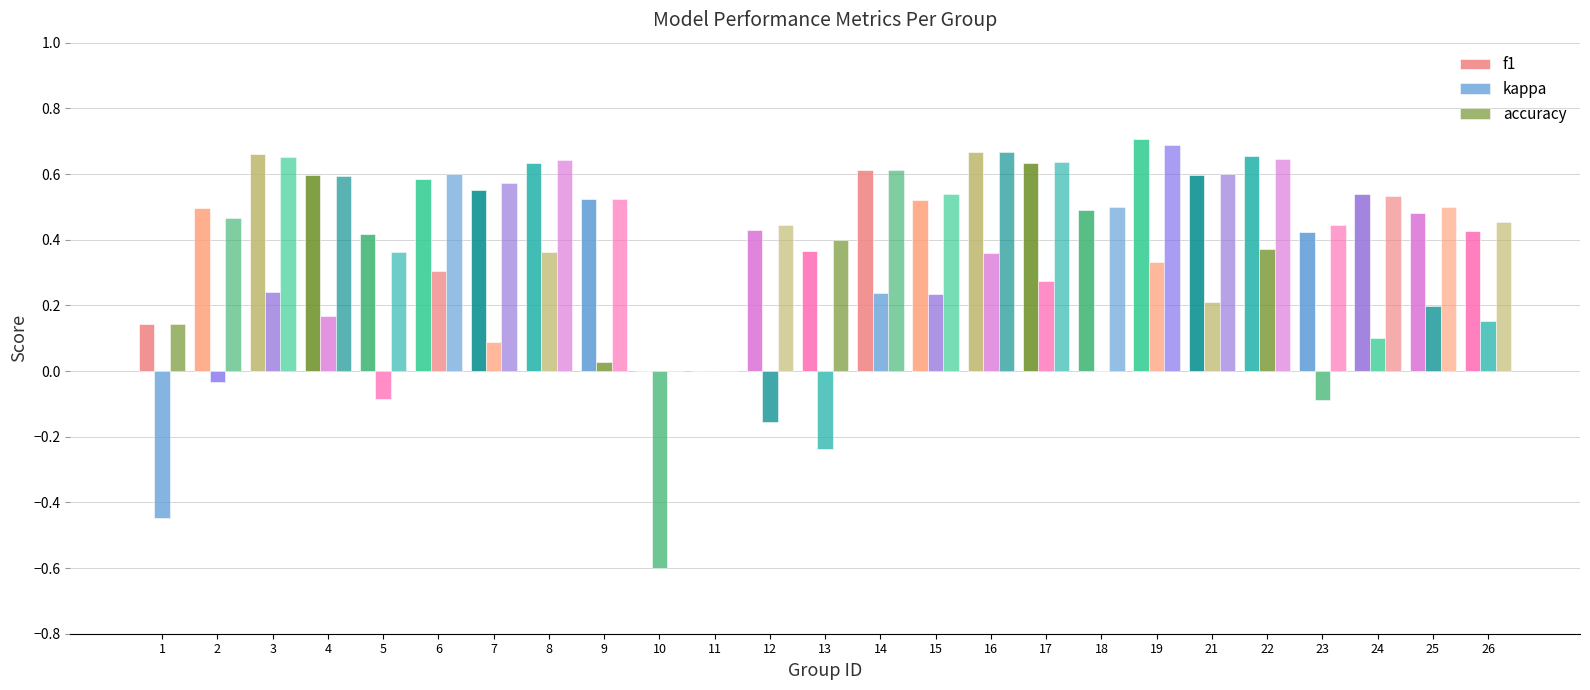

What is the total value across all series at 12?

0.7